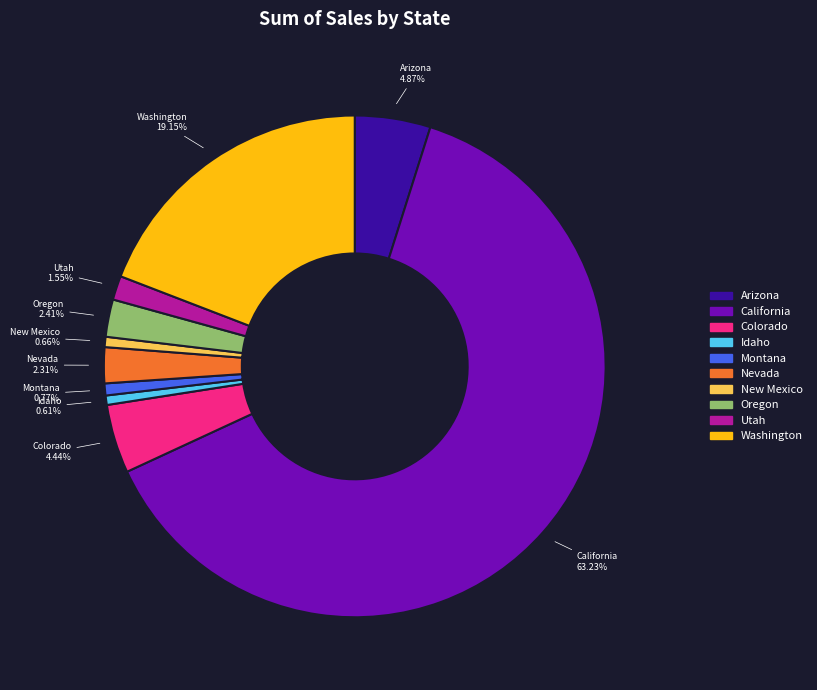

The Utah slice represents 2% of the pie. True or false?

True